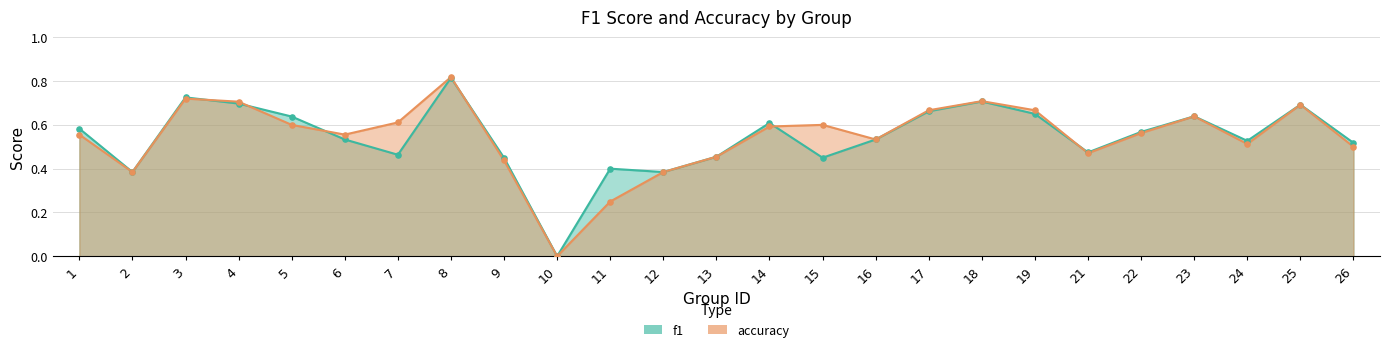

At how many categories does at least one series exceed 0?

24